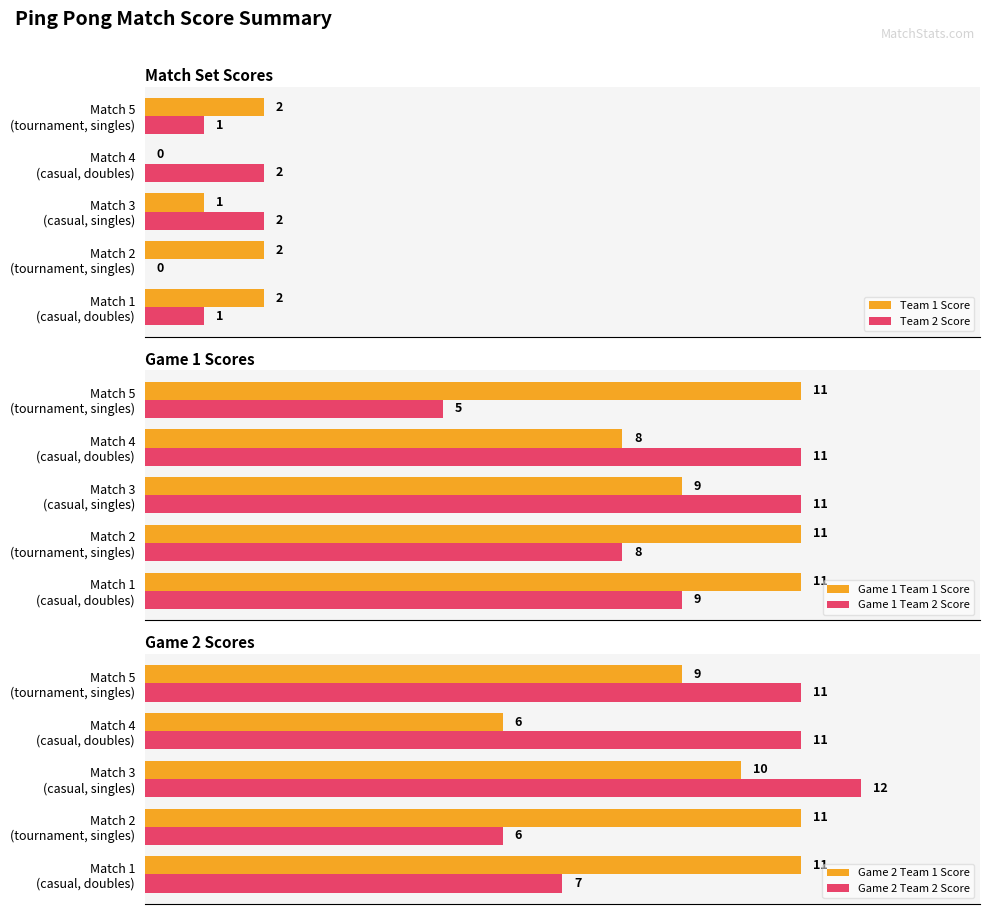

Reading right to left, what are all the values shown in this chart?

Team 1 Score: 2	0	1	2	2
Team 2 Score: 1	2	2	0	1
Game 1 Team 1 Score: 11	8	9	11	11
Game 1 Team 2 Score: 5	11	11	8	9
Game 2 Team 1 Score: 9	6	10	11	11
Game 2 Team 2 Score: 11	11	12	6	7